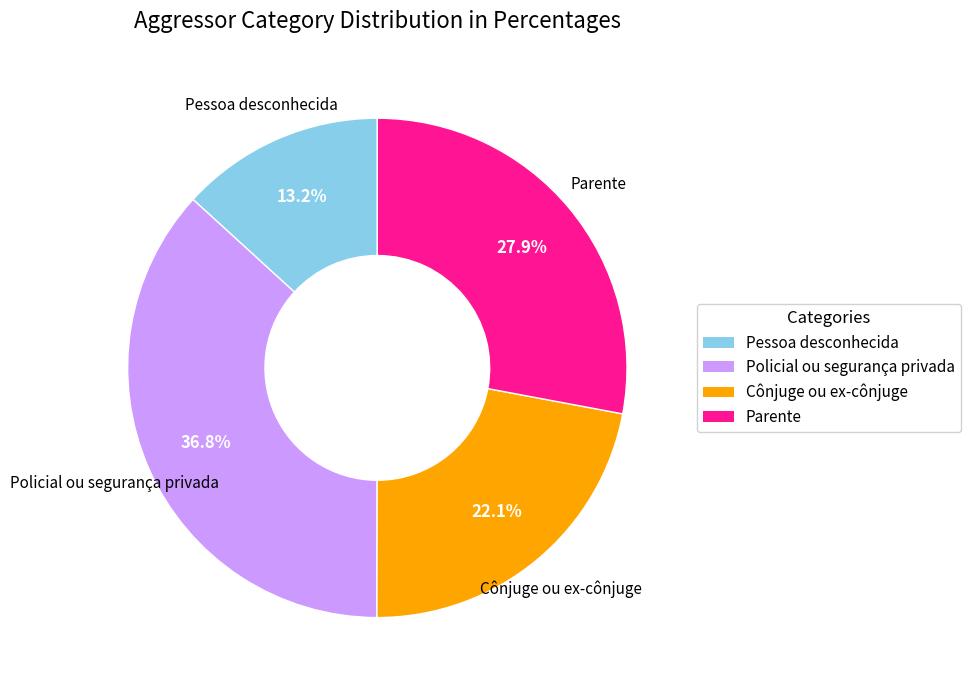

What is the largest slice in the pie chart?

Policial ou segurança privada